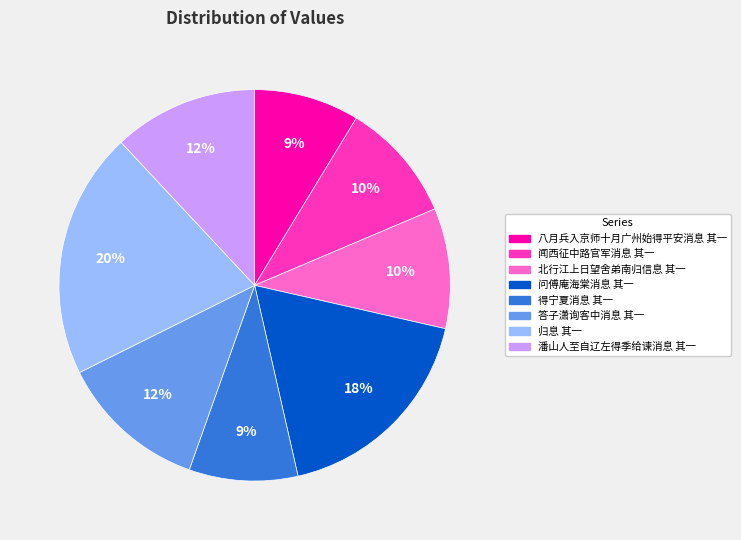

To the nearest percent, what portion does 答子潇询客中消息 其一 represent?

12%